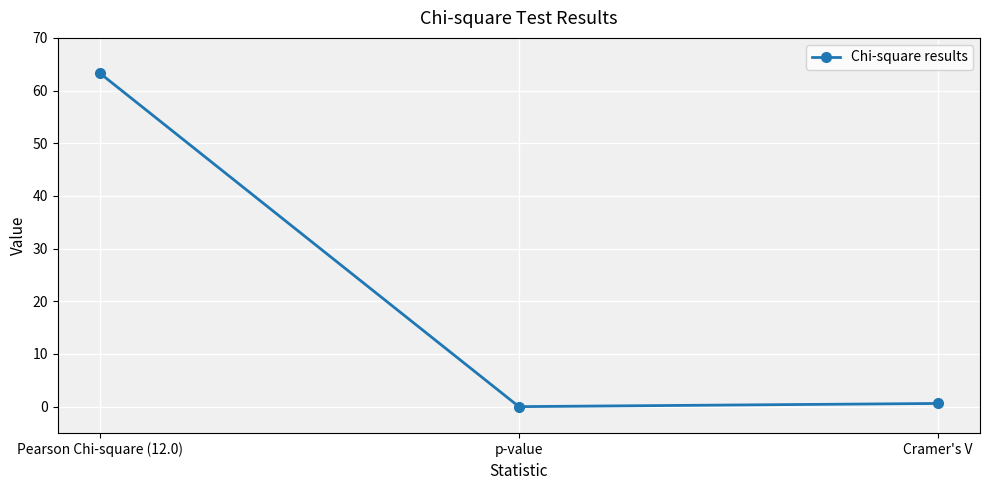

Is it true that the value at Pearson Chi-square (12.0) is 19.3?

False